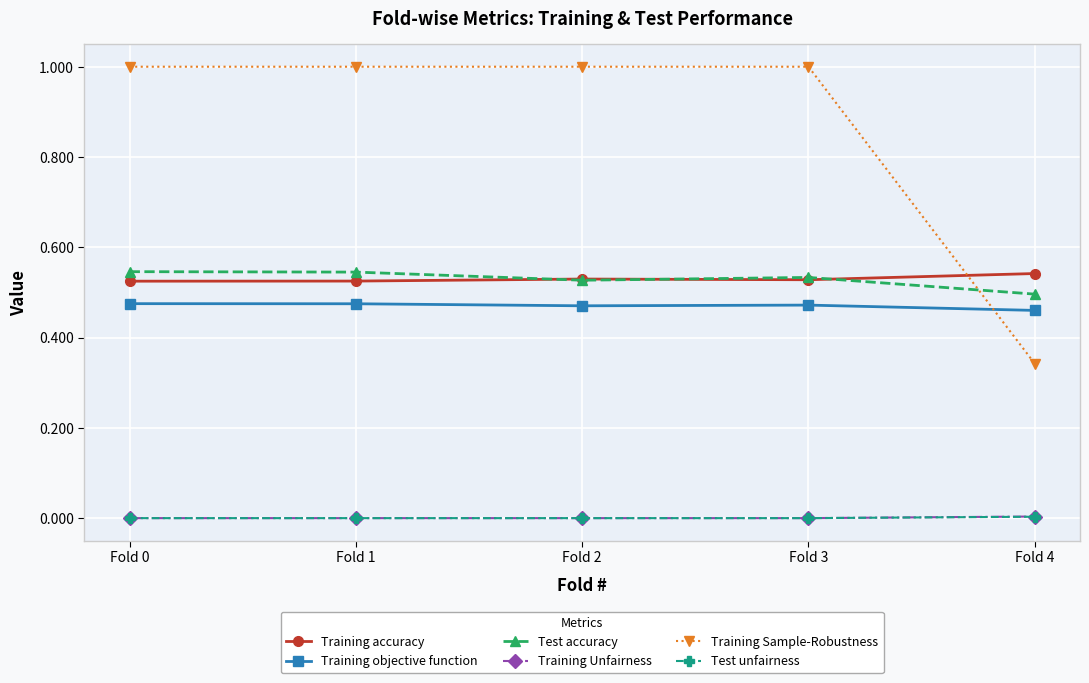

What is the value of the Training Sample-Robustness point at the 3rd from the left?

1.0